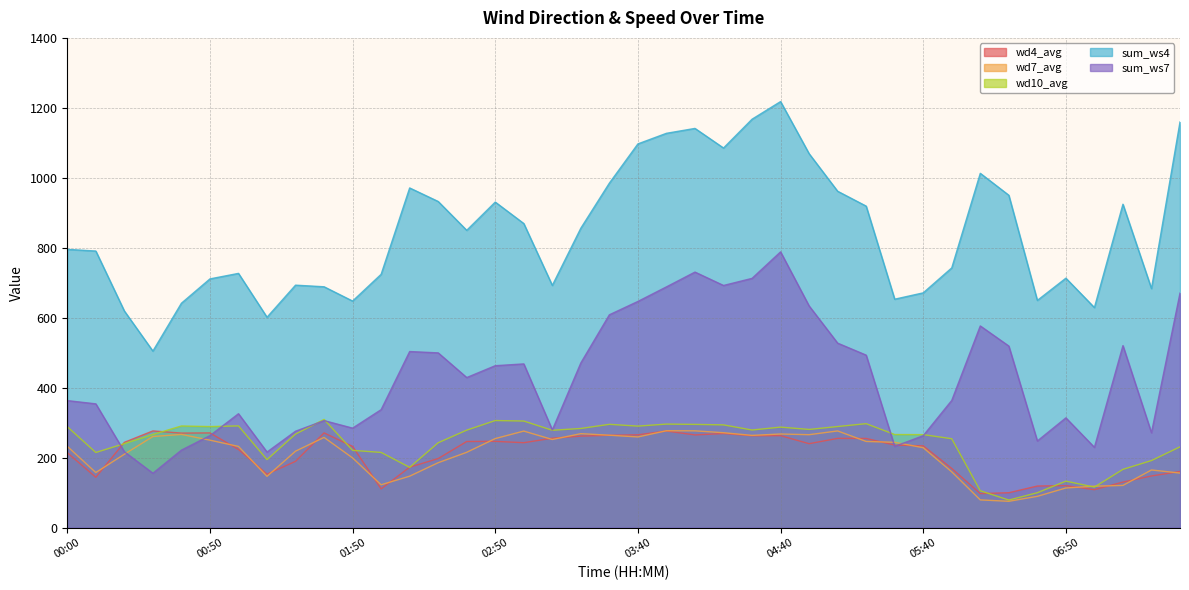

Between 02:10 and 05:40, which series saw the biggest shift?

sum_ws4